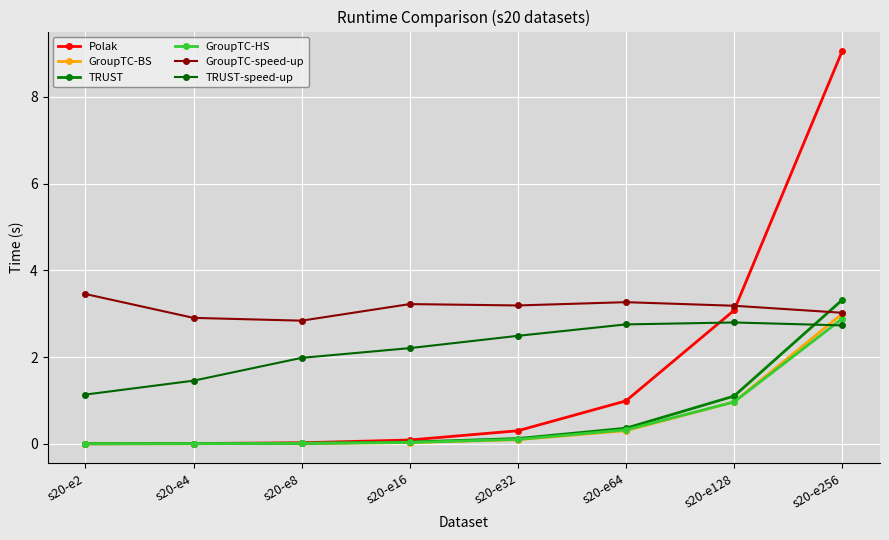

Reading right to left, what are all the values shown in this chart?

Polak: s20-e256=9.1	s20-e128=3.1	s20-e64=1.0	s20-e32=0.3	s20-e16=0.1	s20-e8=0.0	s20-e4=0.0	s20-e2=0.0
GroupTC-BS: s20-e256=3.0	s20-e128=1.0	s20-e64=0.3	s20-e32=0.1	s20-e16=0.0	s20-e8=0.0	s20-e4=0.0	s20-e2=0.0
TRUST: s20-e256=3.3	s20-e128=1.1	s20-e64=0.4	s20-e32=0.1	s20-e16=0.0	s20-e8=0.0	s20-e4=0.0	s20-e2=0.0
GroupTC-HS: s20-e256=2.9	s20-e128=1.0	s20-e64=0.3	s20-e32=0.1	s20-e16=0.0	s20-e8=0.0	s20-e4=0.0	s20-e2=0.0
GroupTC-speed-up: s20-e256=3.0	s20-e128=3.2	s20-e64=3.3	s20-e32=3.2	s20-e16=3.2	s20-e8=2.8	s20-e4=2.9	s20-e2=3.5
TRUST-speed-up: s20-e256=2.7	s20-e128=2.8	s20-e64=2.8	s20-e32=2.5	s20-e16=2.2	s20-e8=2.0	s20-e4=1.5	s20-e2=1.1